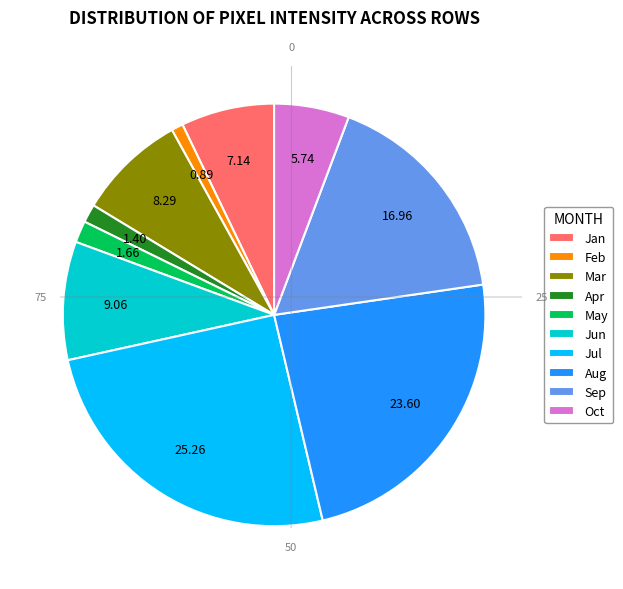

Do Oct and Apr together represent more than half of the pie?

No